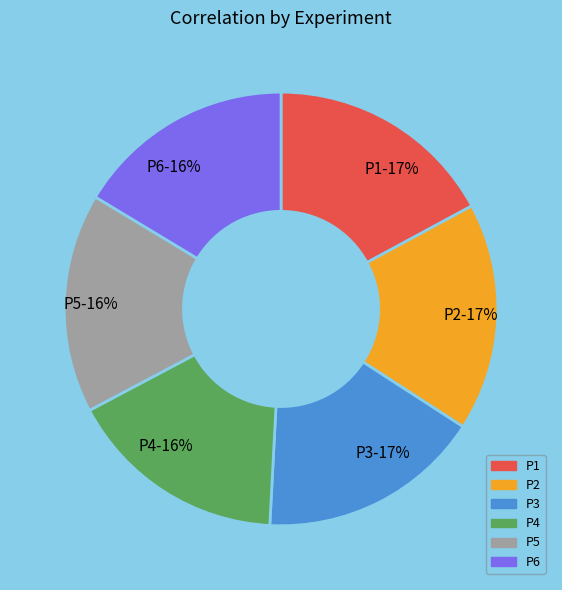

Does P5 represent more than half of the total?

No